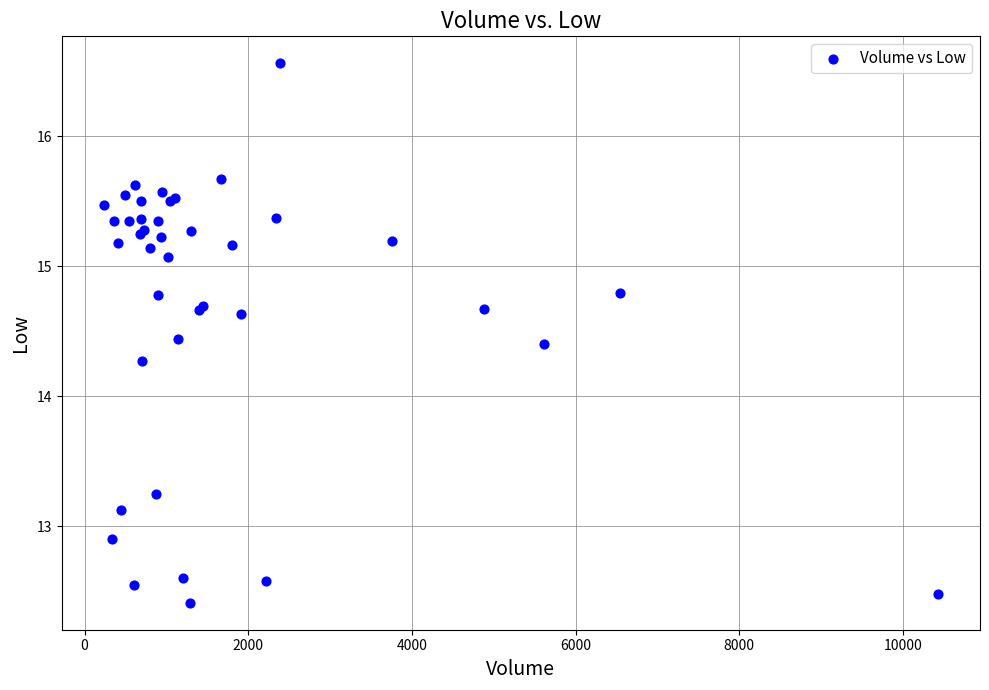

What Y value in the scatter plot is closest to 14?

14.3